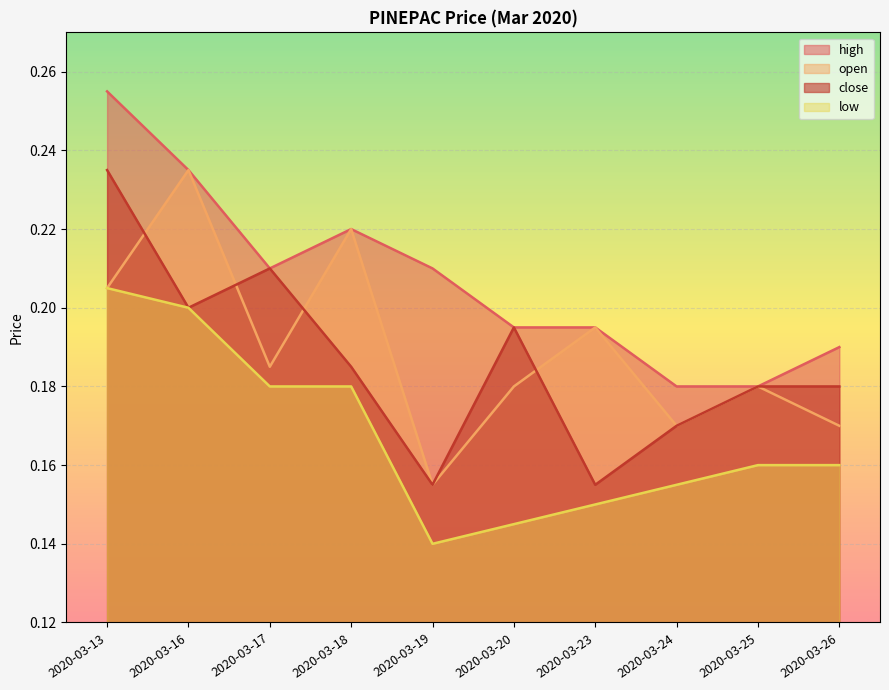

What is the value of the high point at the 8th from the left?

0.2